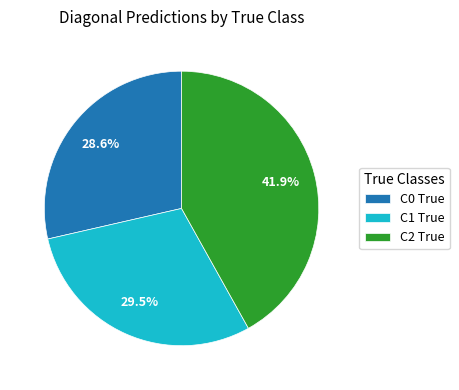

Count the number of slices in the pie.

3